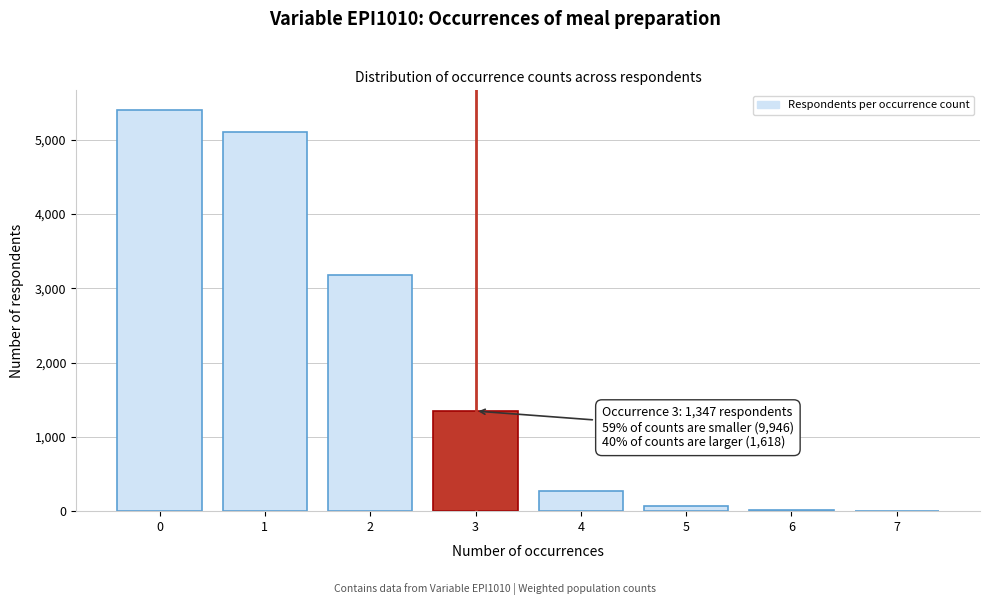

What is the sum of all values?

15390